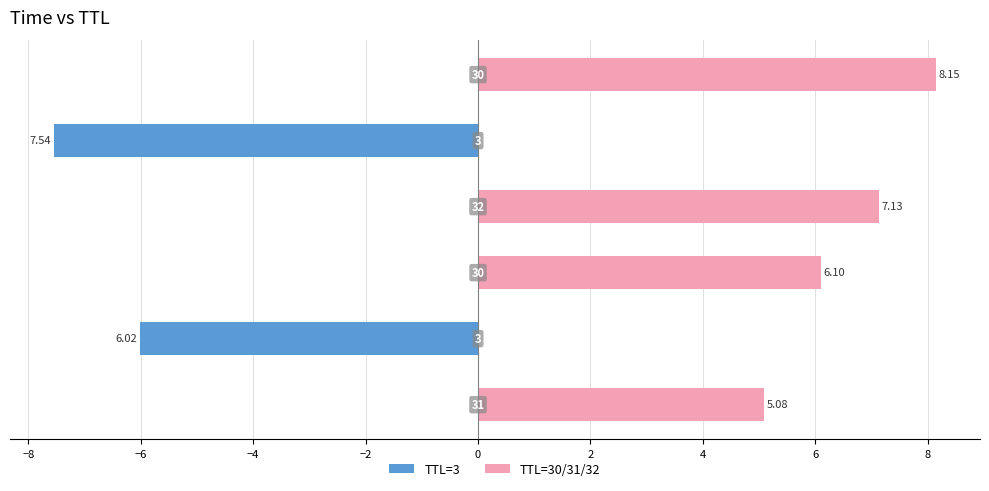

What is the average value of the TTL=3 series?

-2.3